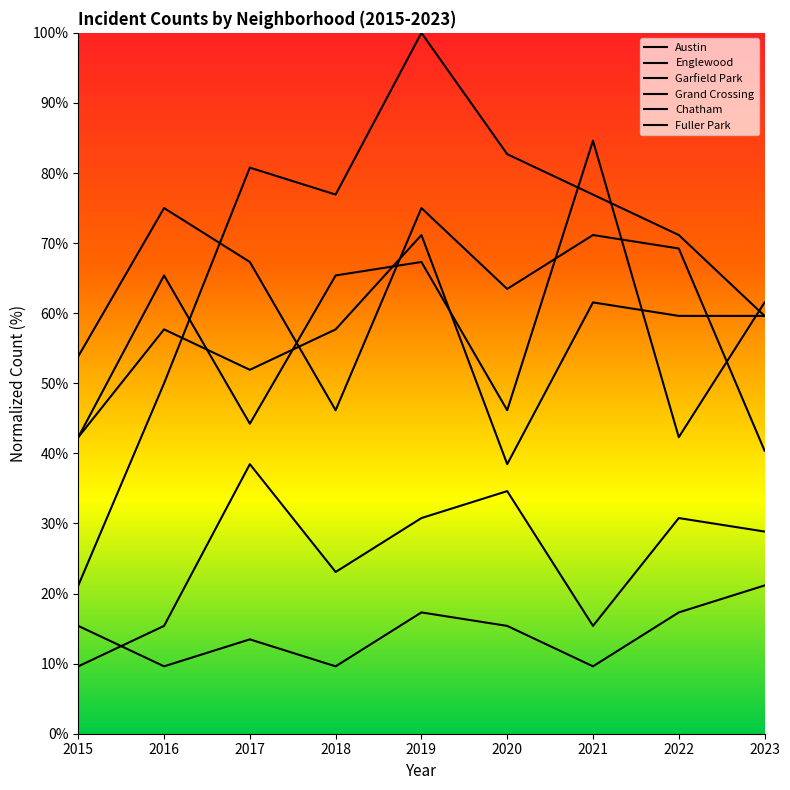

What is the value of the Garfield Park point at the 4th from the left?

76.9